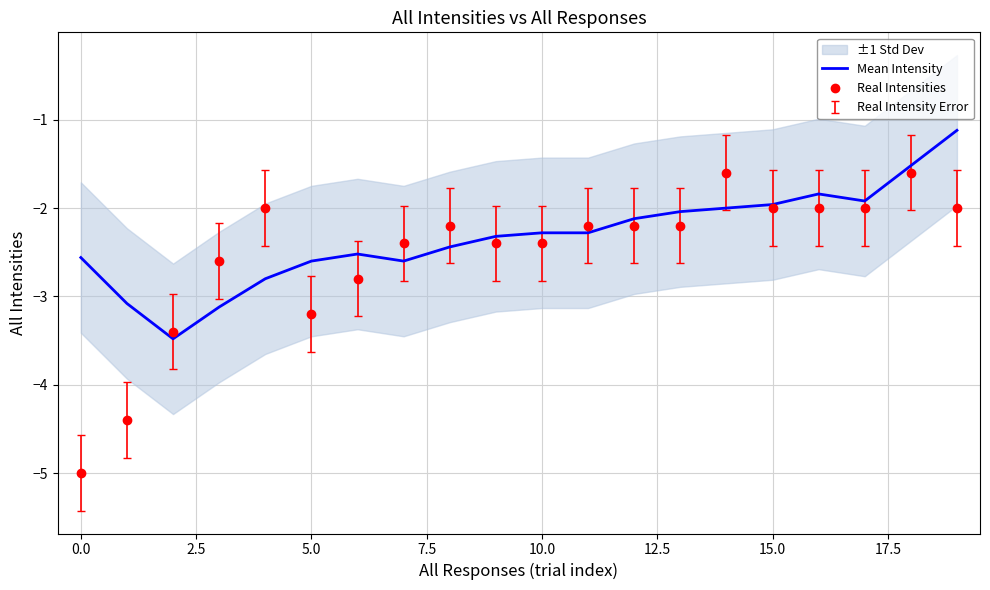

Rank the series by their average value, from highest to lowest.

Mean Intensity, Real Intensities